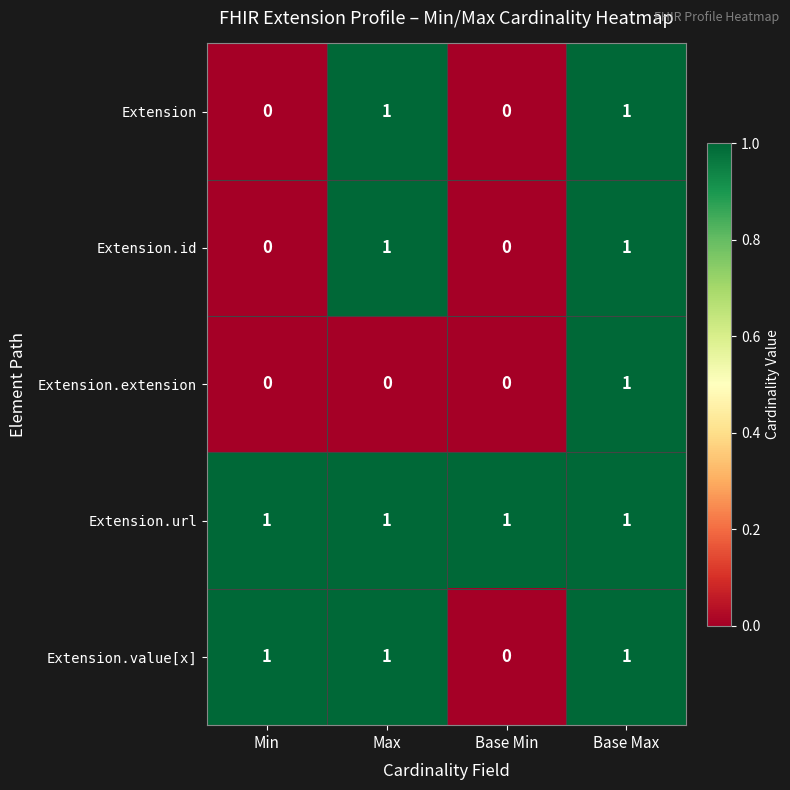

The Extension.value[x] series shows 1 at Min. True or false?

True